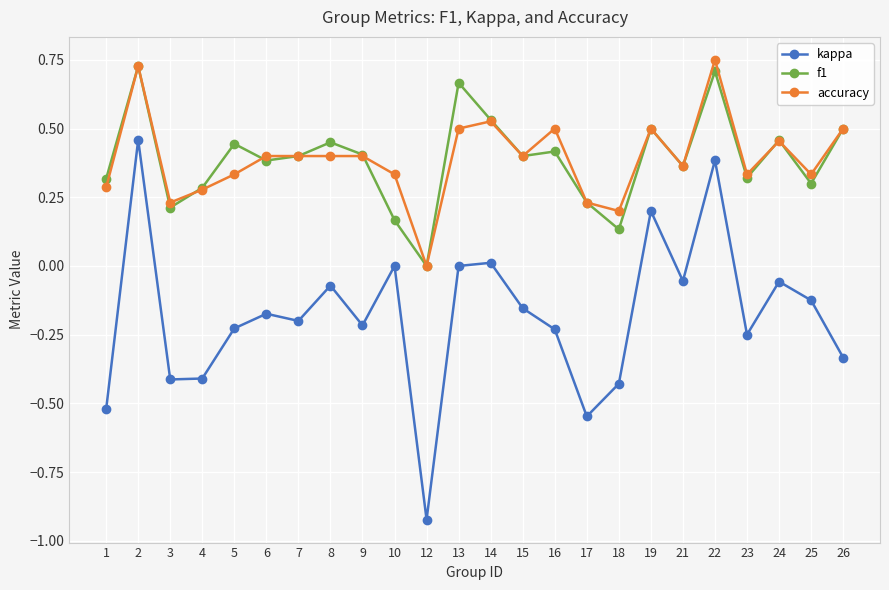

At which label does accuracy reach its minimum?

12